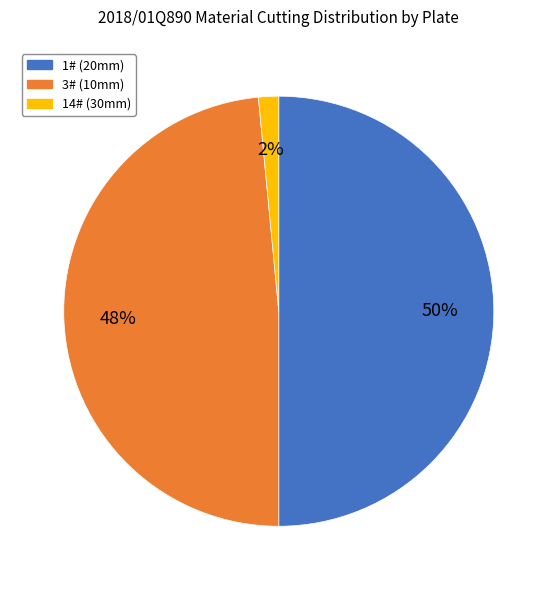

How many slices are in this pie chart?

3